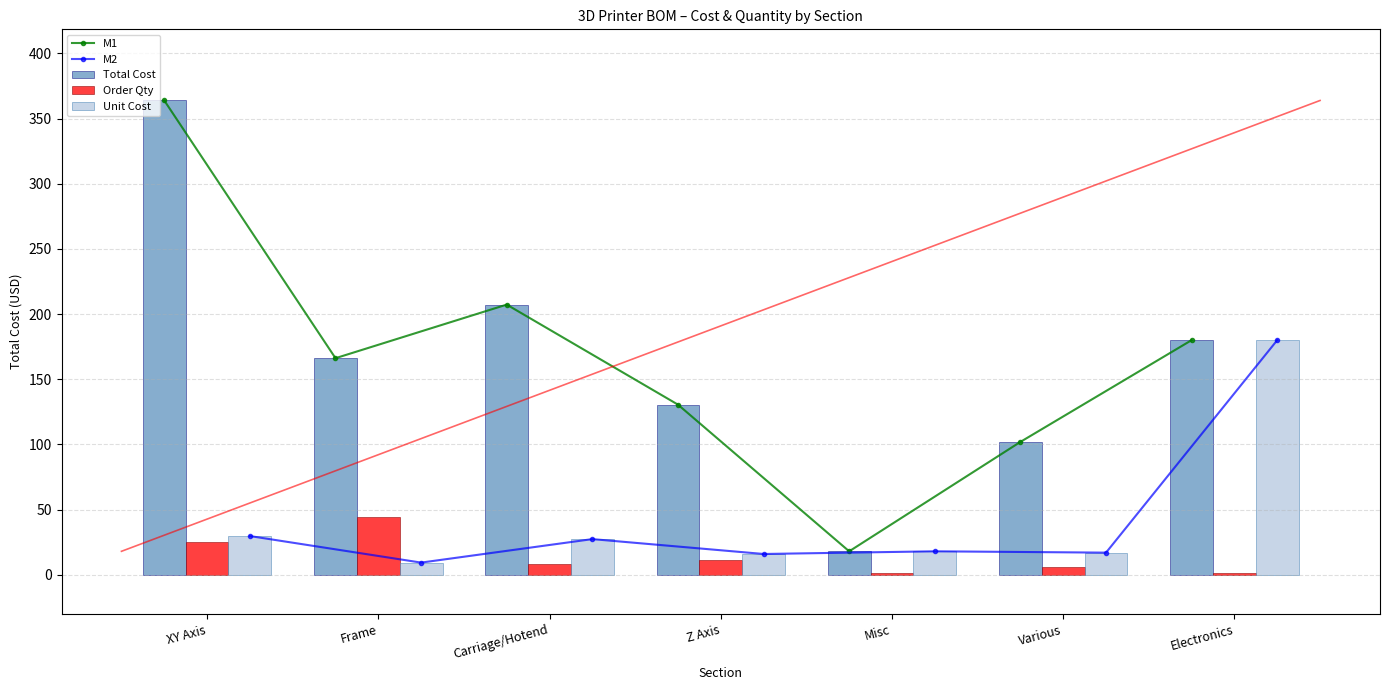

Is it true that M1 equals 175.2 at Z Axis?

False